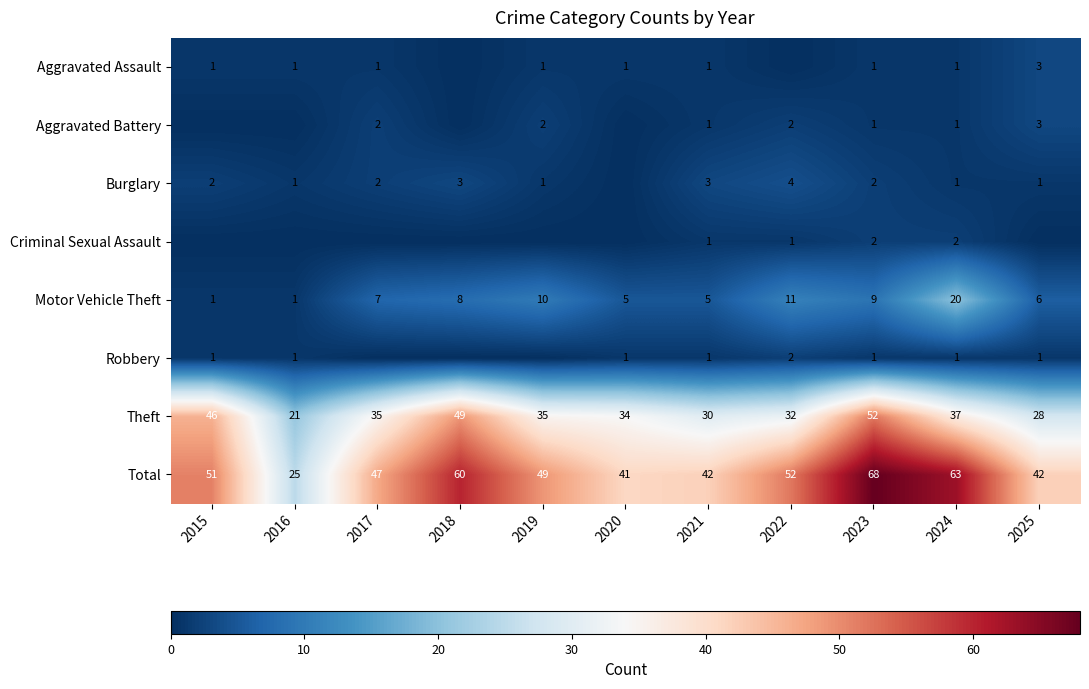

What is the spread (max minus min) of values at 2021?

41